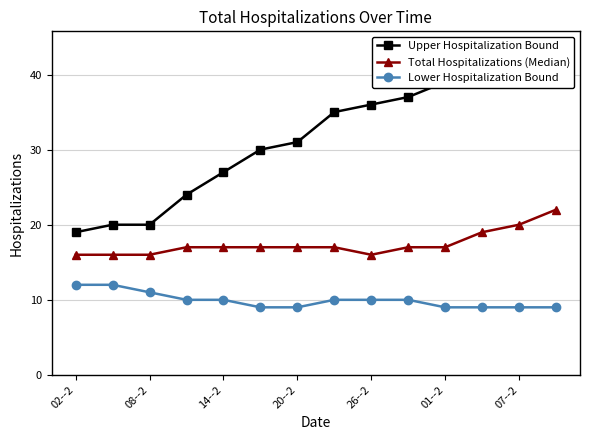

How many interior local valleys does the Total Hospitalizations (Median) series have?

1